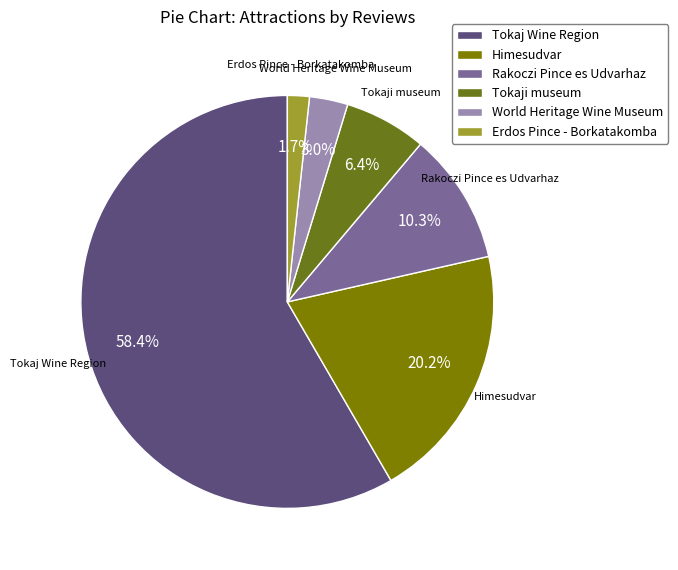

Approximately how many times larger is the value at Tokaji museum compared to Himesudvar?

0.3